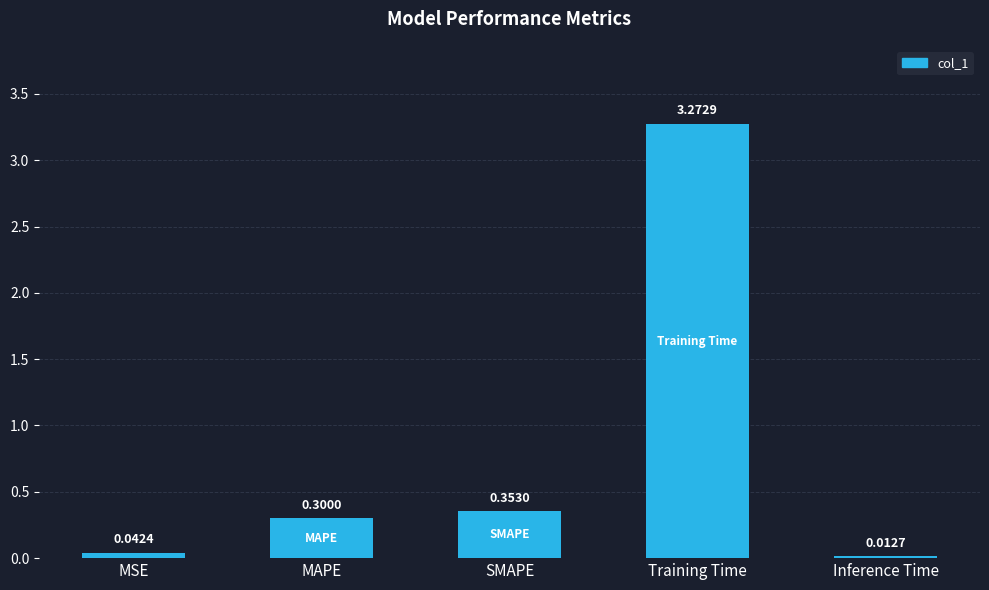

Which has a higher value, MSE or SMAPE?

SMAPE